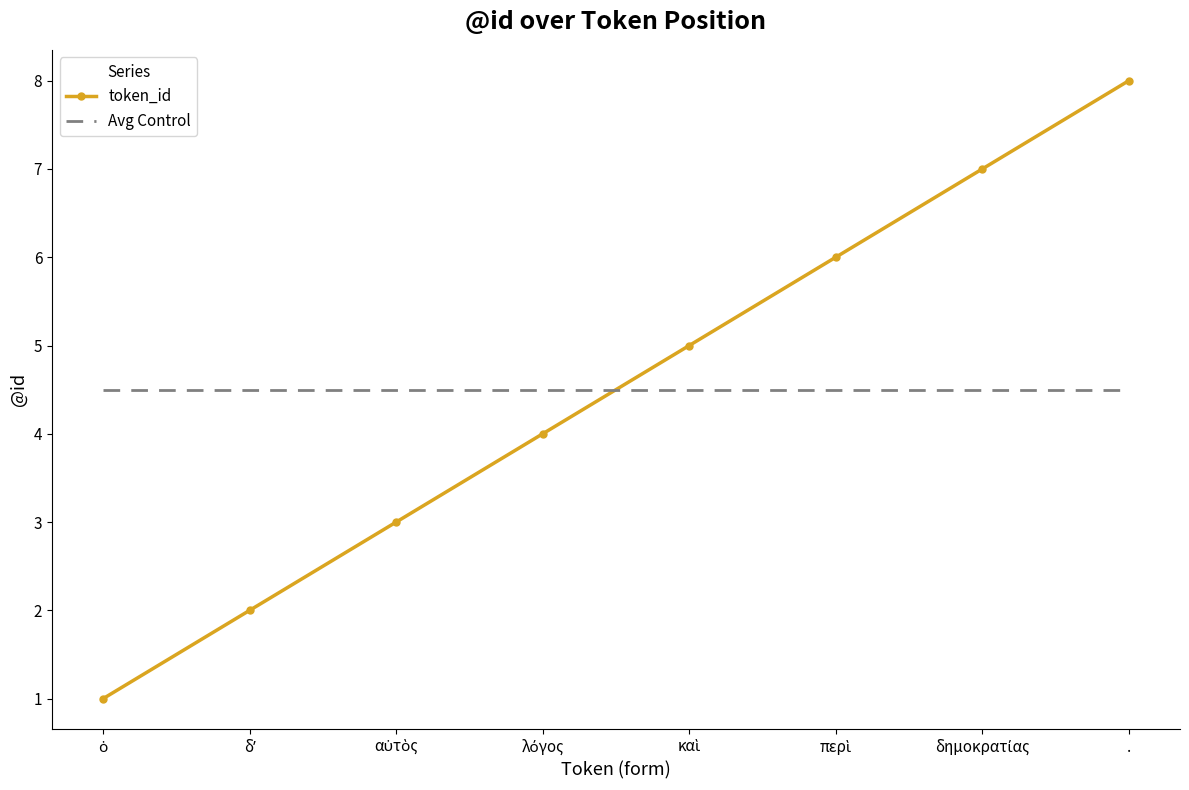

Which series ends up on top after the final intersection of Avg Control and token_id?

token_id